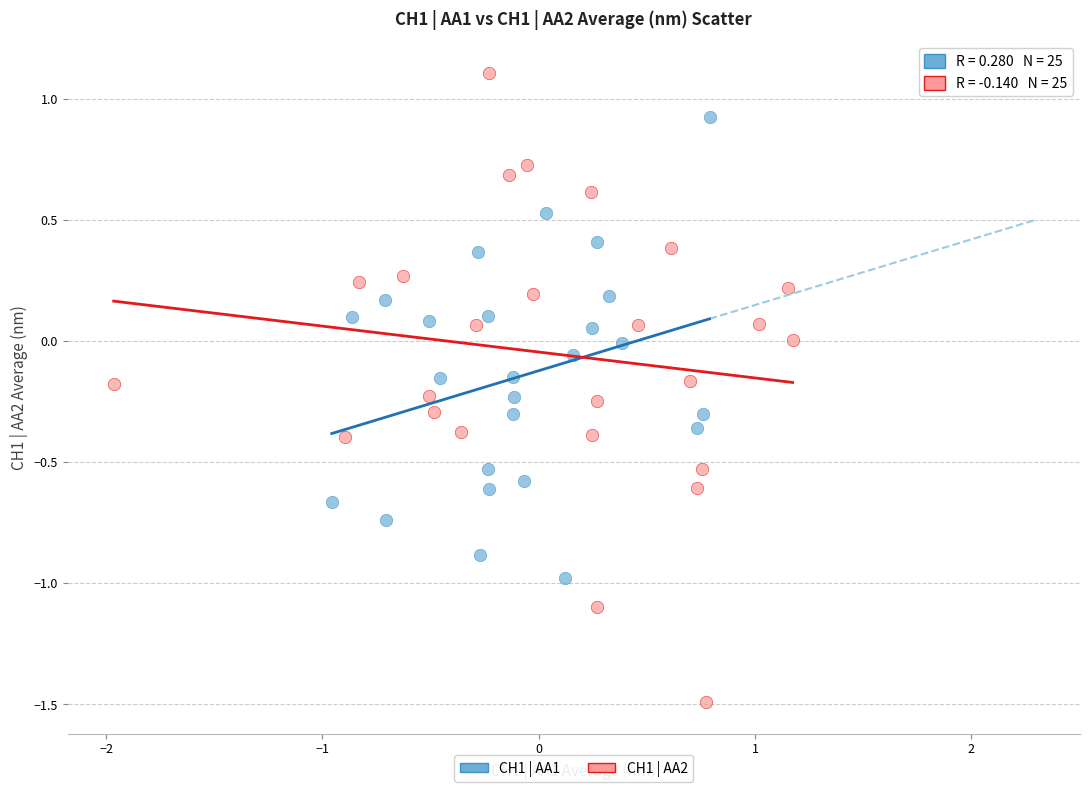

Which series has the largest Y range (max minus min)?

CH1 | AA2